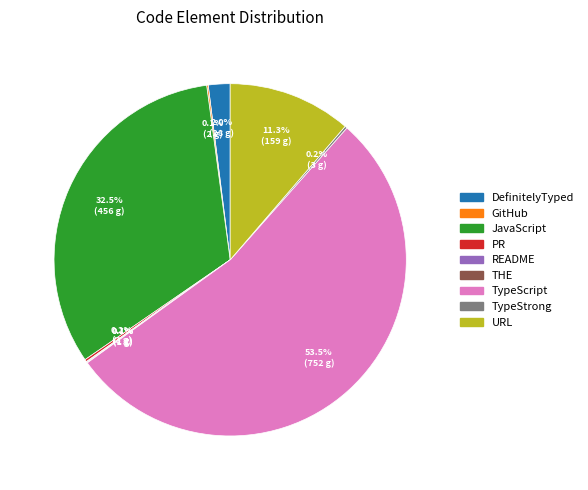

What is the largest slice in the pie chart?

TypeScript